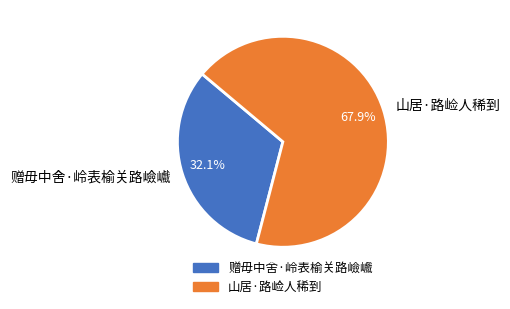

Is 赠毋中舍·岭表榆关路嶮巇 the majority of the pie?

No